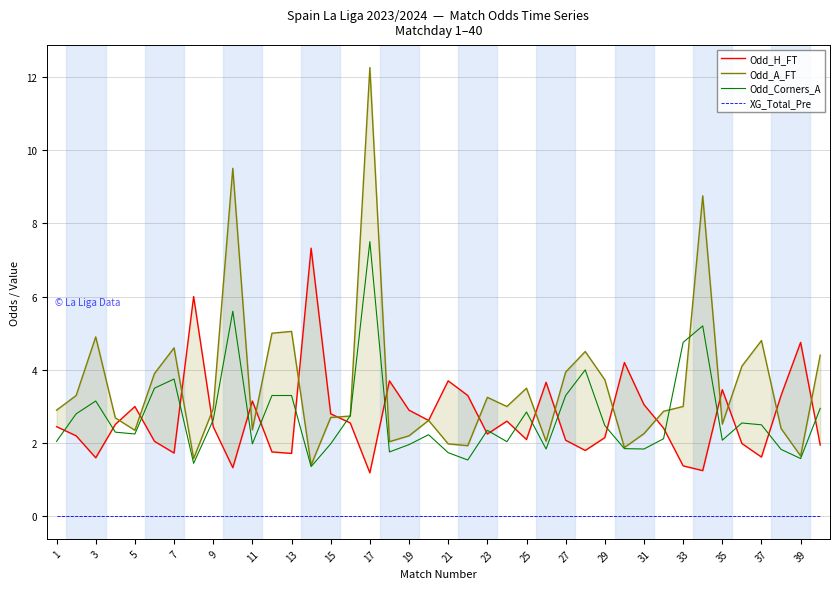

True or false: Odd_Corners_A and XG_Total_Pre intersect in this chart.

False